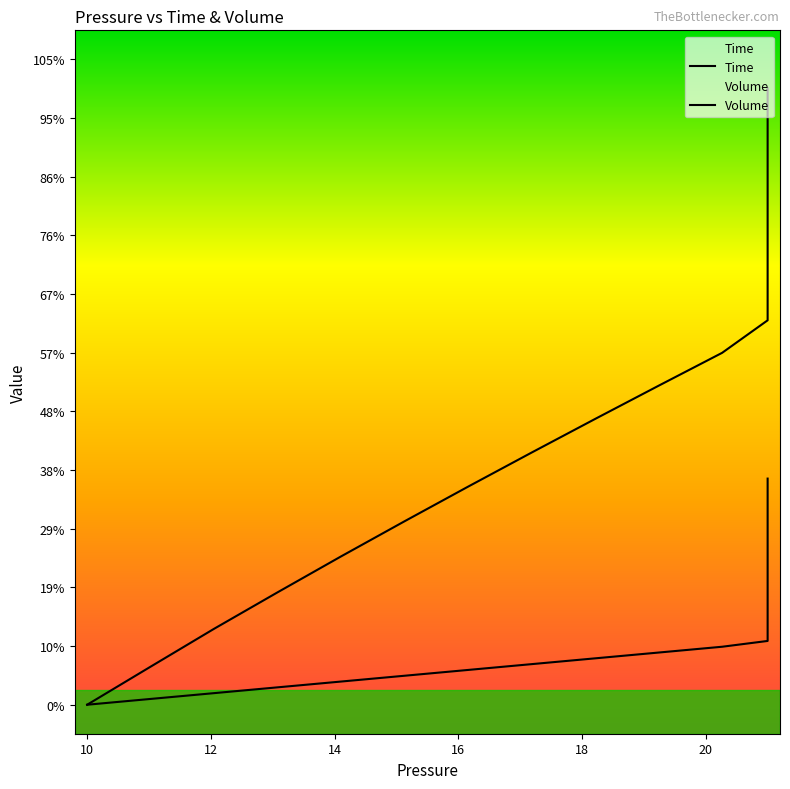

Reading right to left, transcribe all the data shown in this chart.

Time: 0.4	0.4	0.4	0.4	0.3	0.3	0.3	0.3	0.3	0.3	0.3	0.3	0.3	0.3	0.2	0.2	0.2	0.2	0.2	0.2	0.2	0.2	0.2	0.2	0.1	0.1	0.1	0.1	0.1	0.1	0.1	0.1	0.1	0.1	0.1	0.0	0.0	0.0	0.0	0.0
Volume: 1.1	1.1	1.1	1.1	1.1	1.1	1.1	1.0	1.0	1.0	1.0	1.0	1.0	1.0	1.0	1.0	1.0	1.0	1.0	0.9	0.9	0.9	0.9	0.9	0.8	0.8	0.8	0.7	0.7	0.6	0.6	0.5	0.4	0.4	0.3	0.3	0.2	0.1	0.1	0.0